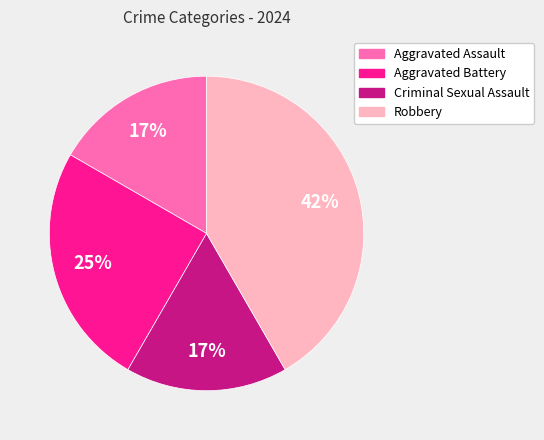

Which has a higher value, Aggravated Battery or Aggravated Assault?

Aggravated Battery